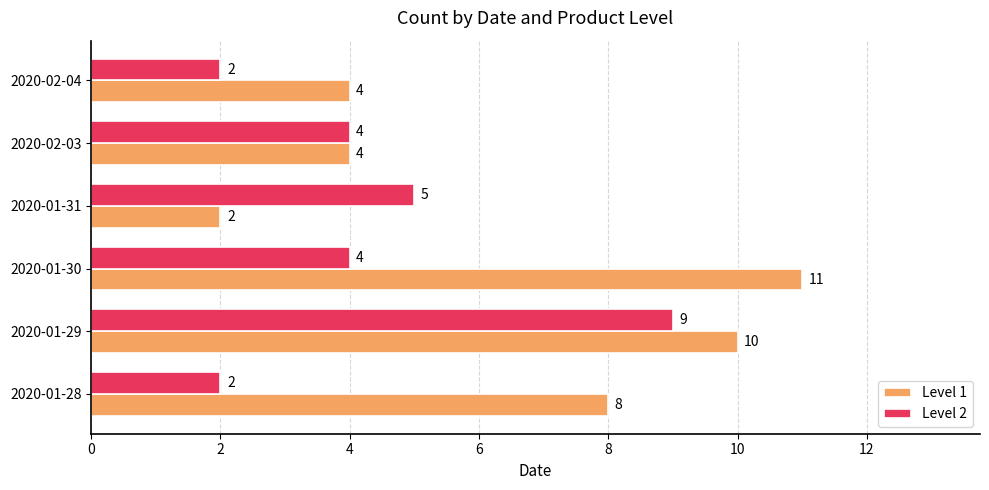

What is the maximum value for Level 1?

11